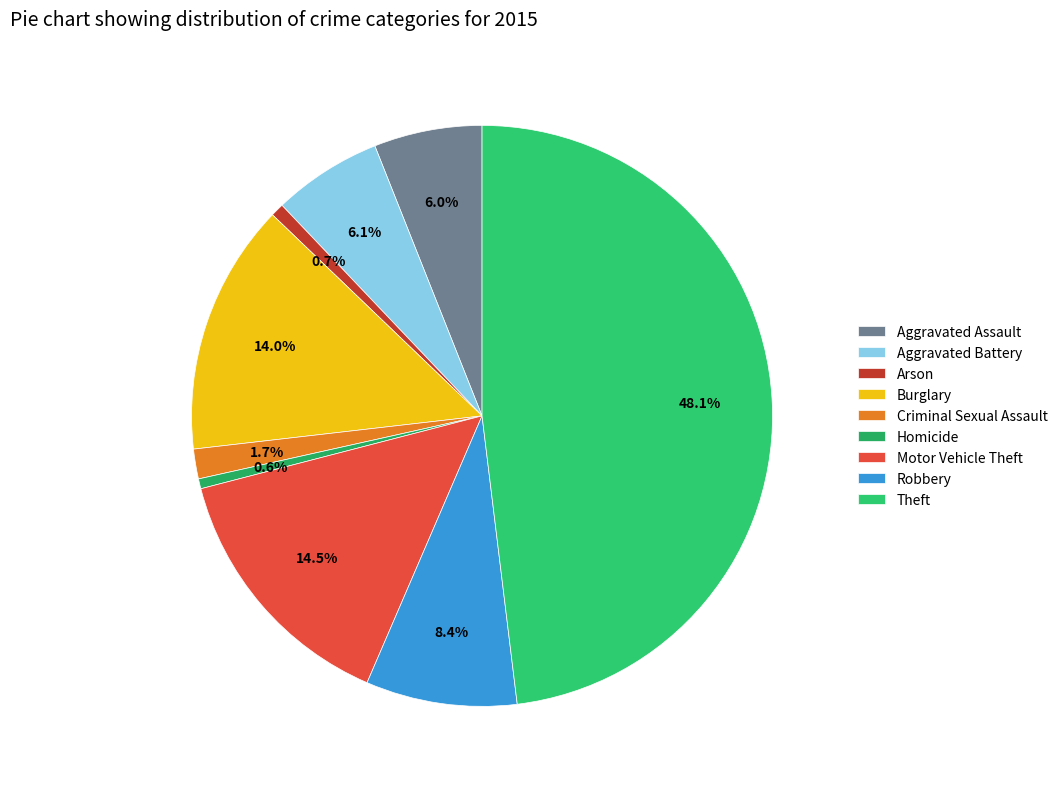

What is the largest slice in the pie chart?

Theft